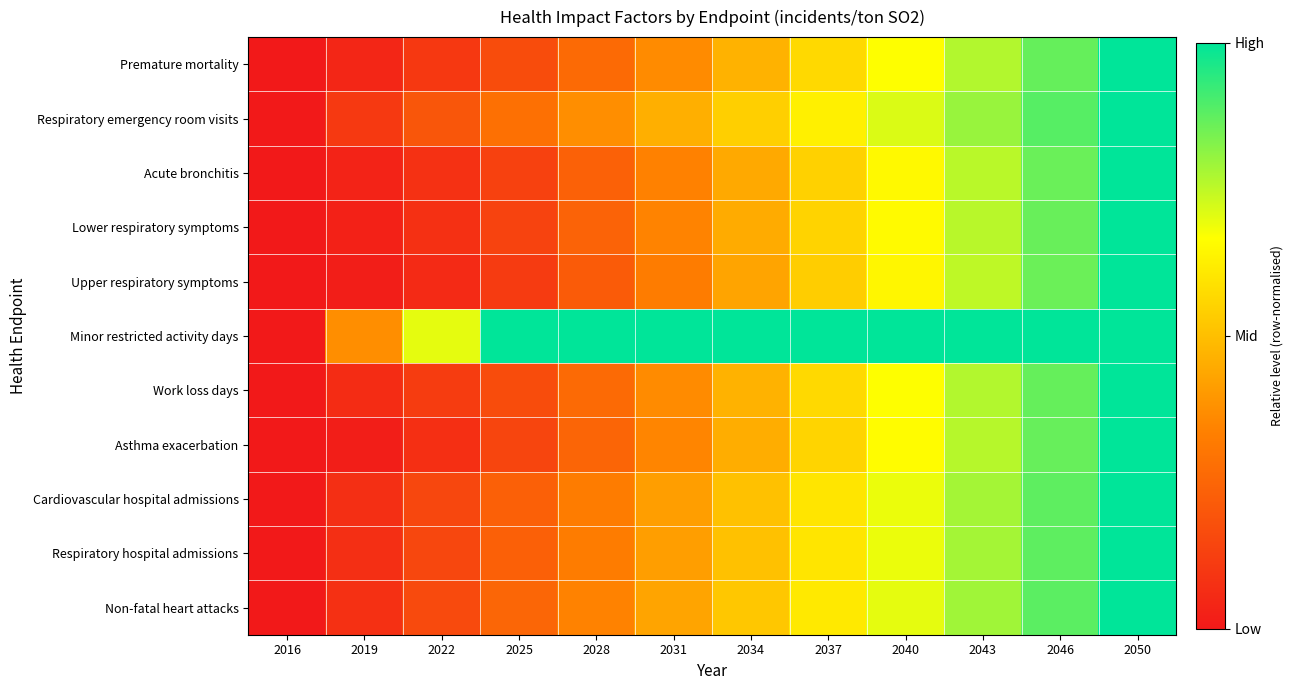

At which category is the sum across all series the highest?

2050